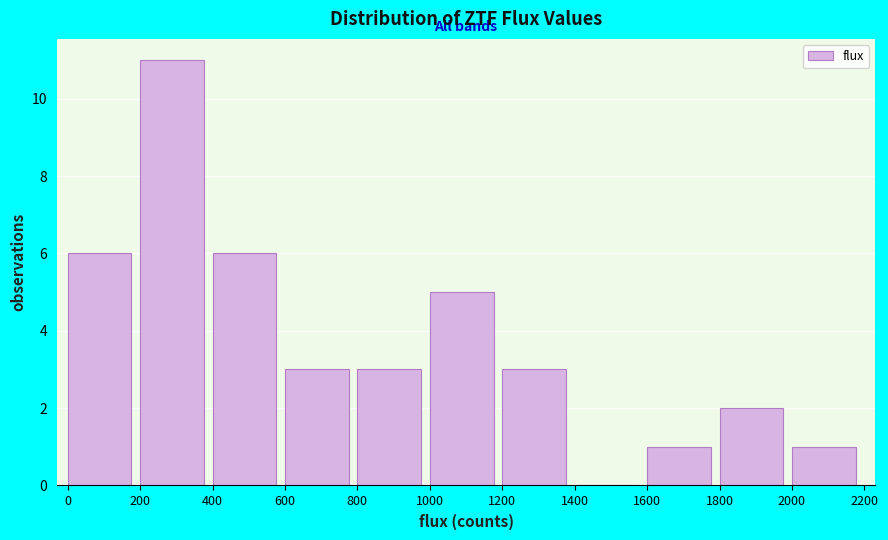

Over which range of the x-axis is the bar tallest?

200 to 400